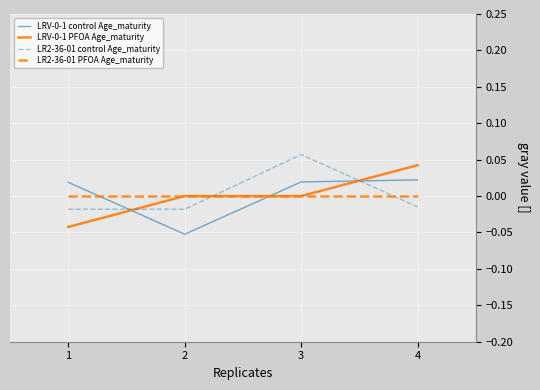

At which category does the chart reach its peak across all series?

3